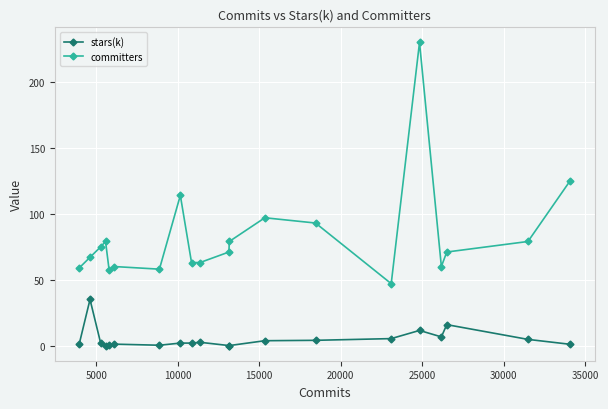

How many data points does each series have?

20